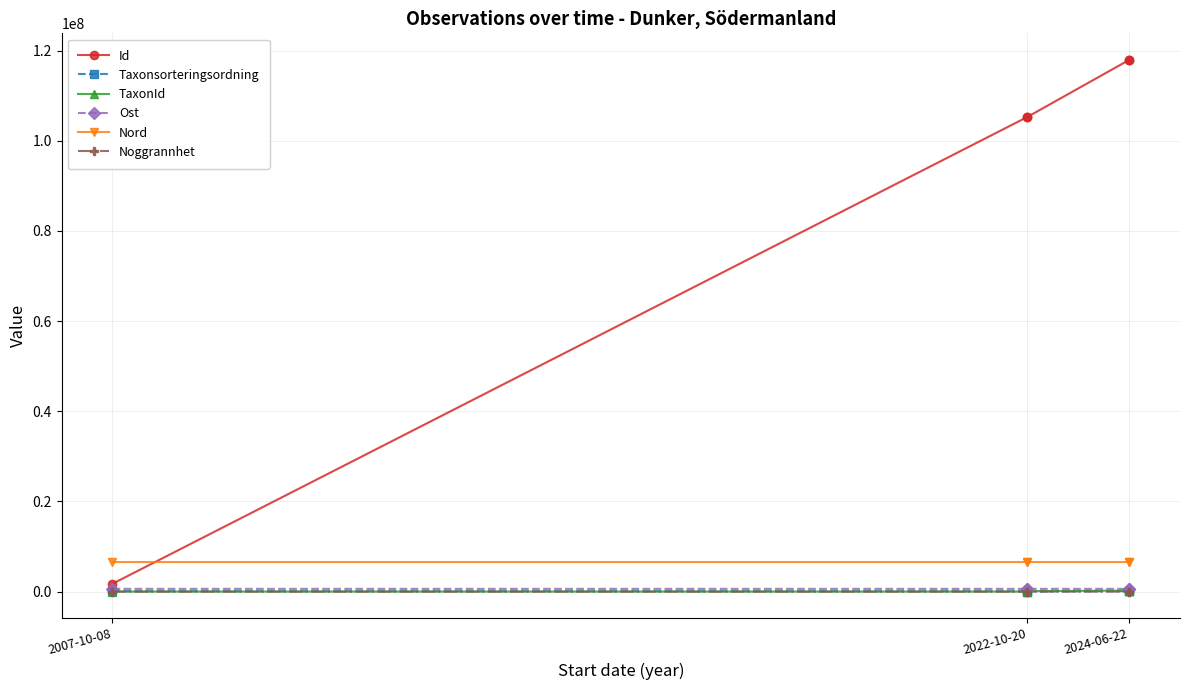

What is the label of the 5th point from the right?

2007-10-08